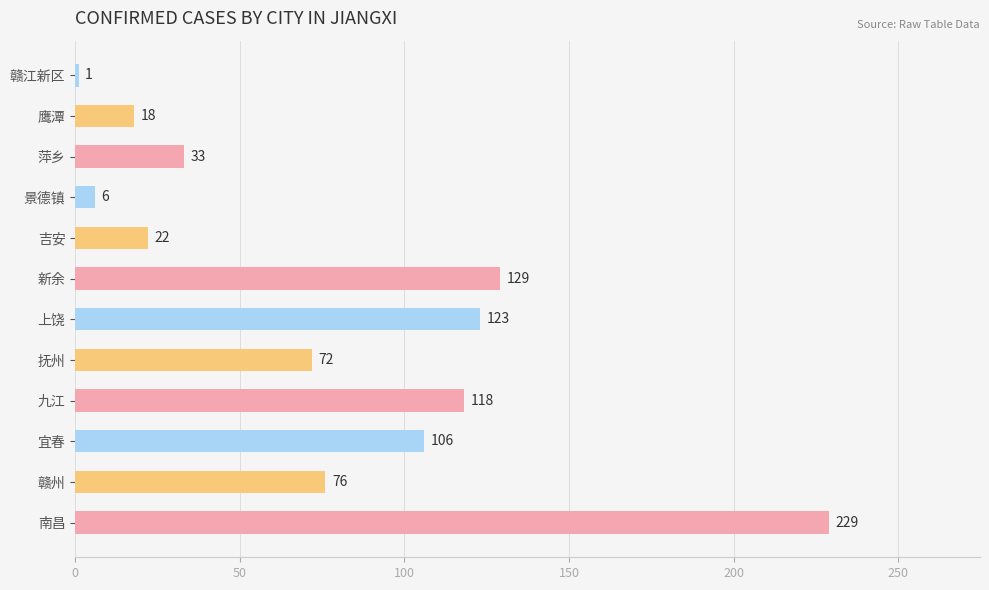

Between 抚州 and 南昌, which is larger?

南昌